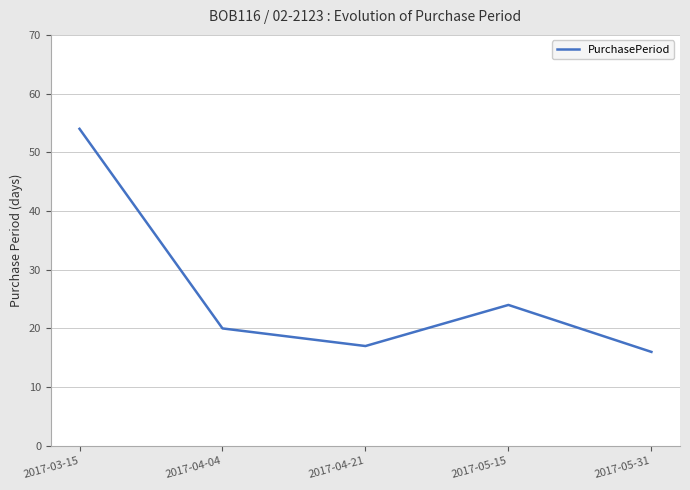

Does the chart have visible grid lines?

Yes